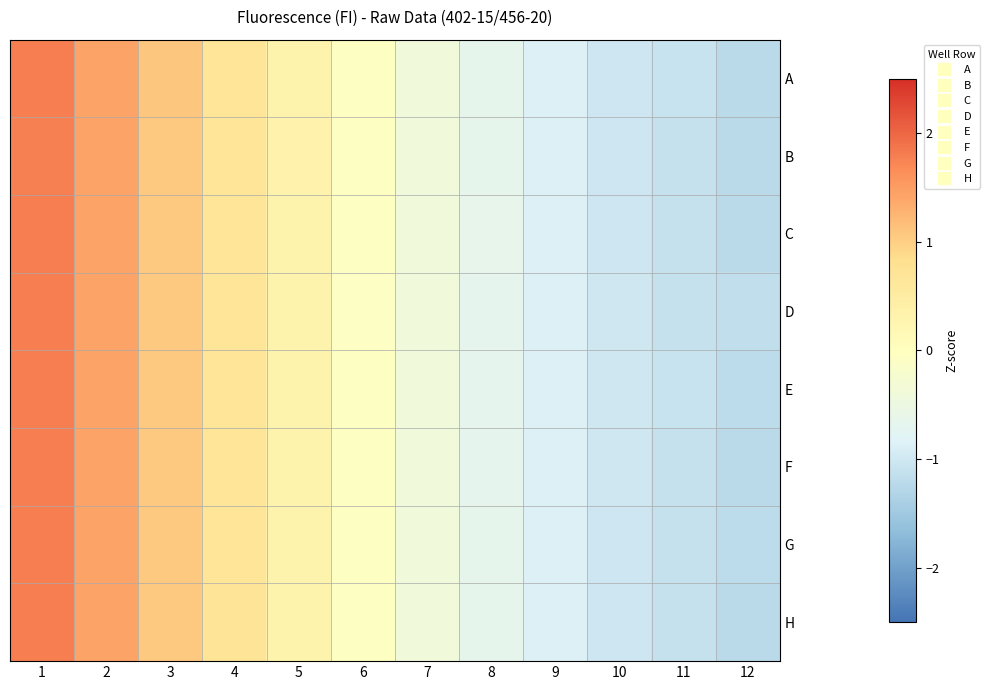

Rank the series at 10 from highest to lowest value.

F, D, E, H, C, B, G, A